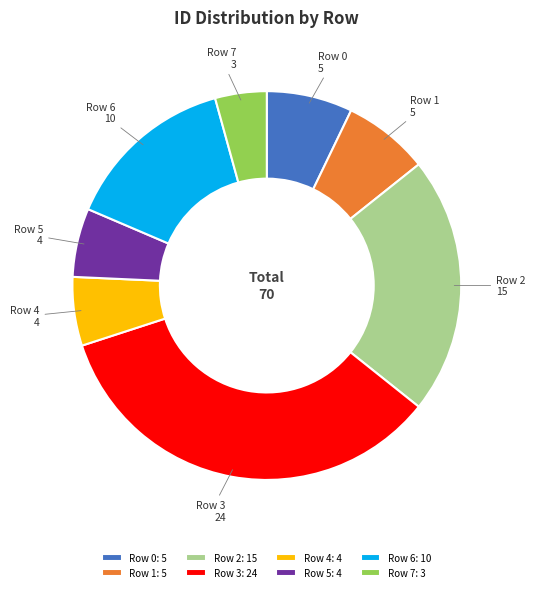

Count the number of slices in the pie.

8